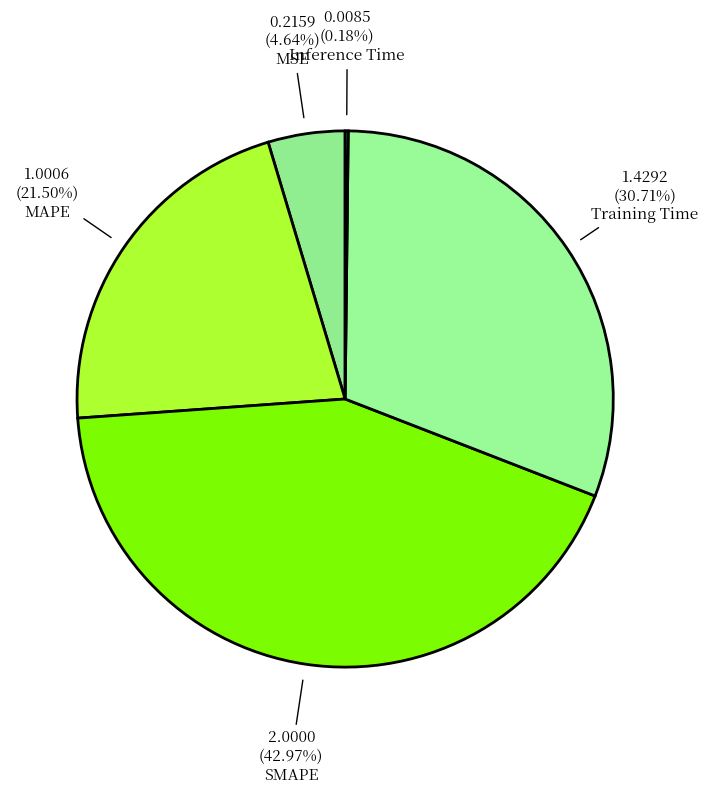

Is Training Time the majority of the pie?

No